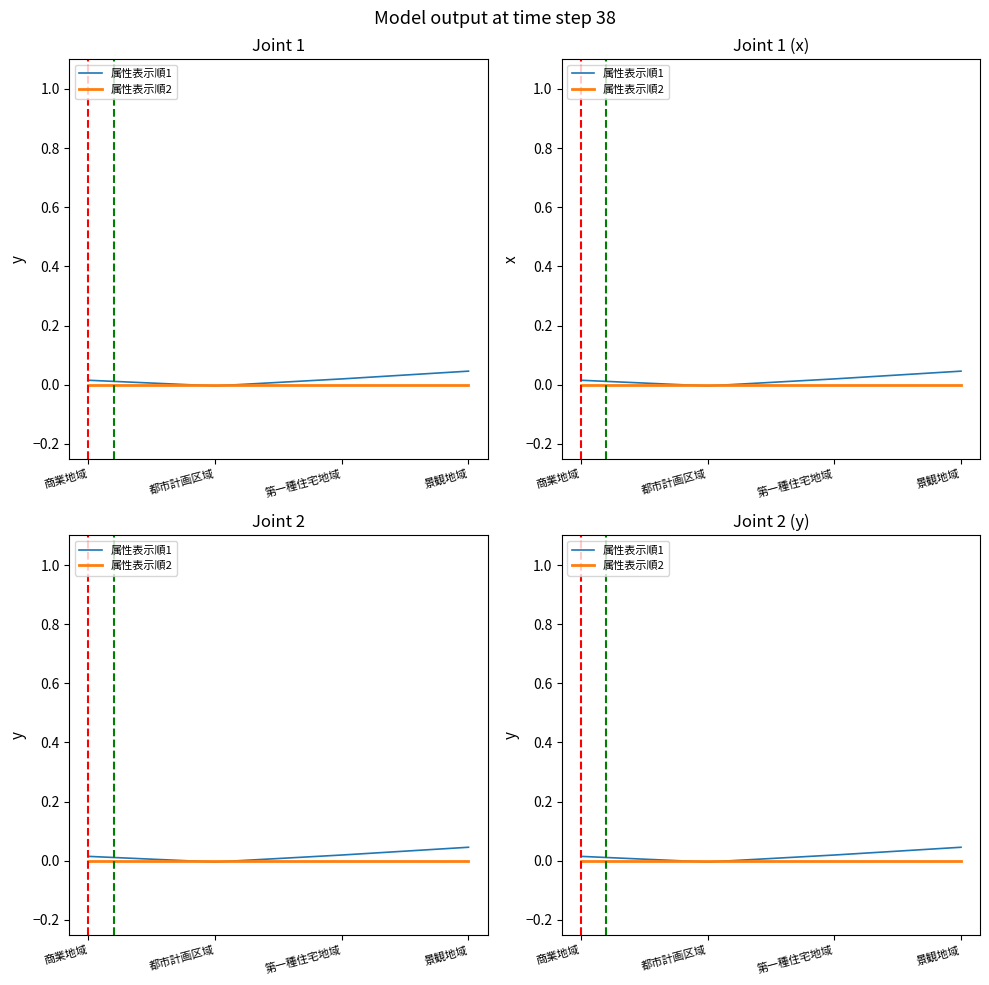

At which category does the chart reach its peak across all series?

景観地域